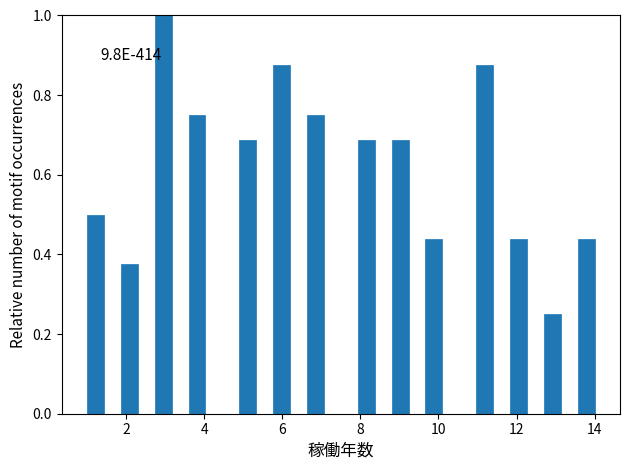

Read against the x-axis, roughly where is the centre of the tallest bar?

3.0